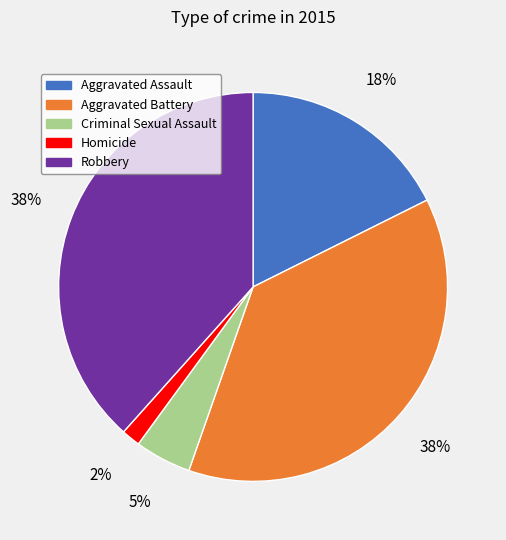

How many segments does this pie chart have?

5